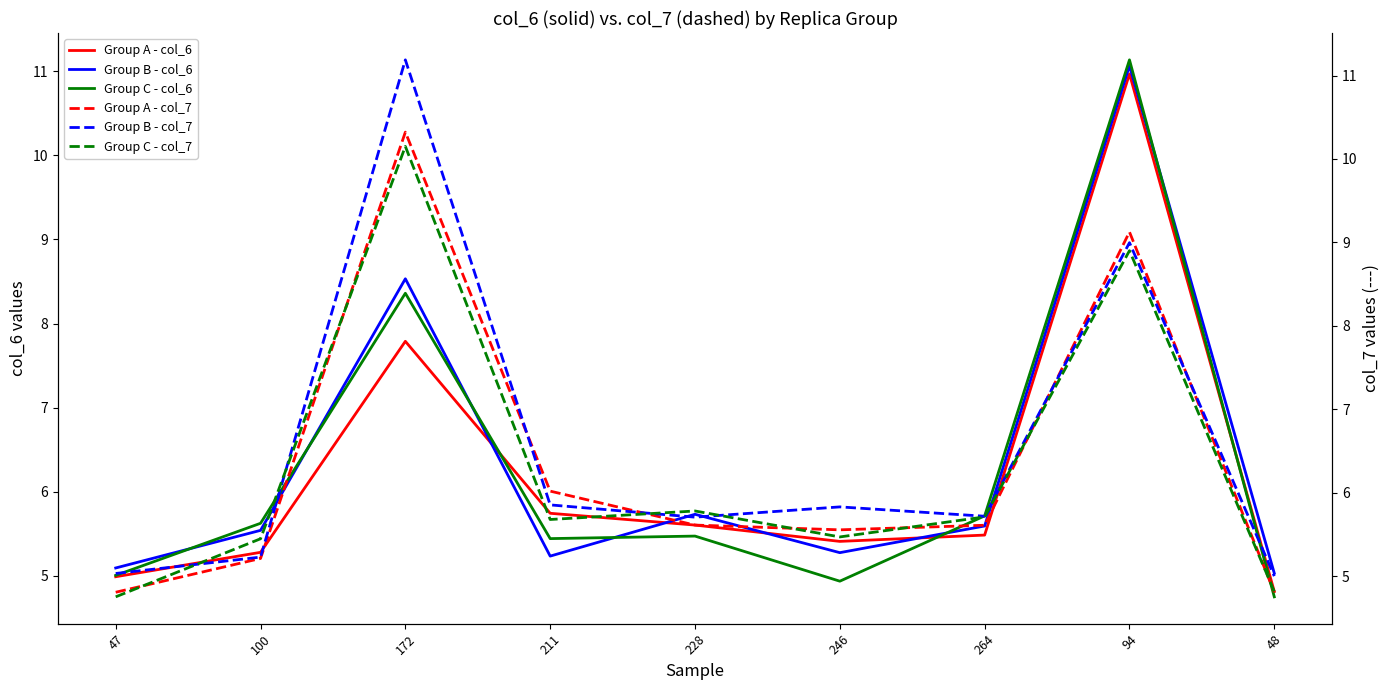

Reading left to right, extract all data points from this chart.

Group A - col_6: 5.0	5.3	7.8	5.7	5.6	5.4	5.5	11.0	4.8
Group B - col_6: 5.1	5.5	8.5	5.2	5.7	5.3	5.6	11.1	5.0
Group C - col_6: 5.0	5.6	8.4	5.4	5.5	4.9	5.7	11.1	4.8
Group A - col_7: 4.8	5.2	10.3	6.0	5.6	5.6	5.6	9.1	4.8
Group B - col_7: 5.0	5.2	11.2	5.9	5.7	5.8	5.7	9.0	5.0
Group C - col_7: 4.8	5.4	10.2	5.7	5.8	5.5	5.7	8.9	4.8